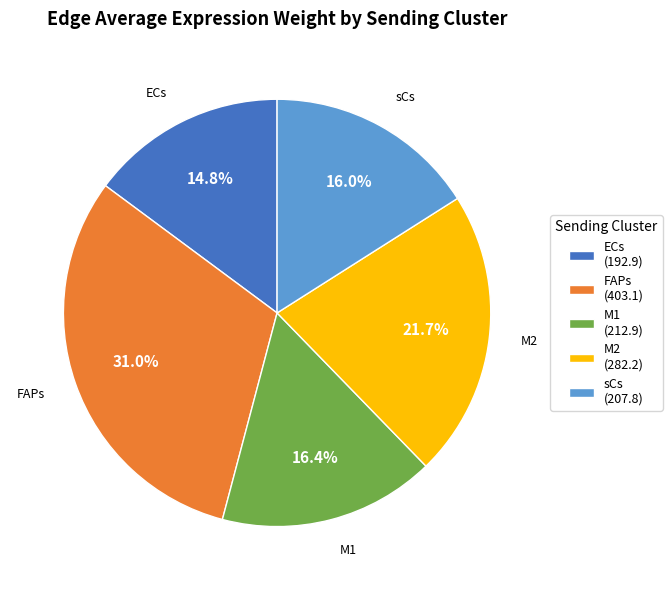

What percentage do ECs and M1 together represent?

31.2%